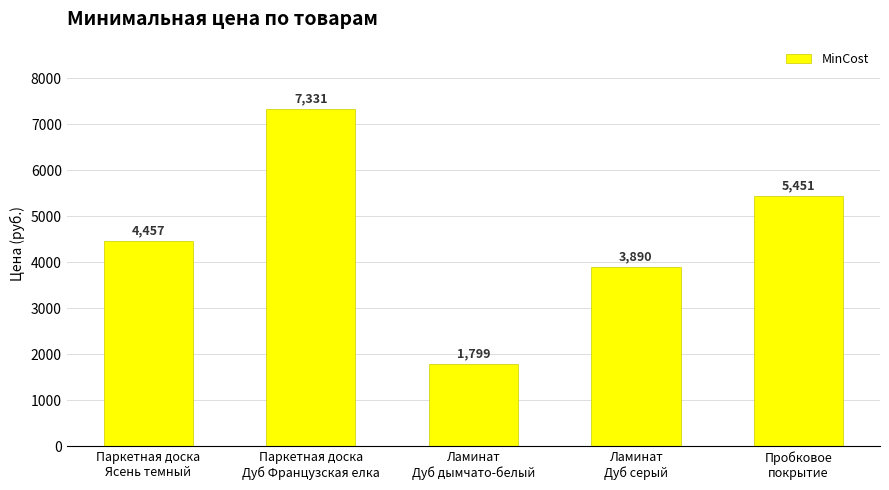

What is the label of the 2nd bar from the right?

Ламинат
Дуб серый